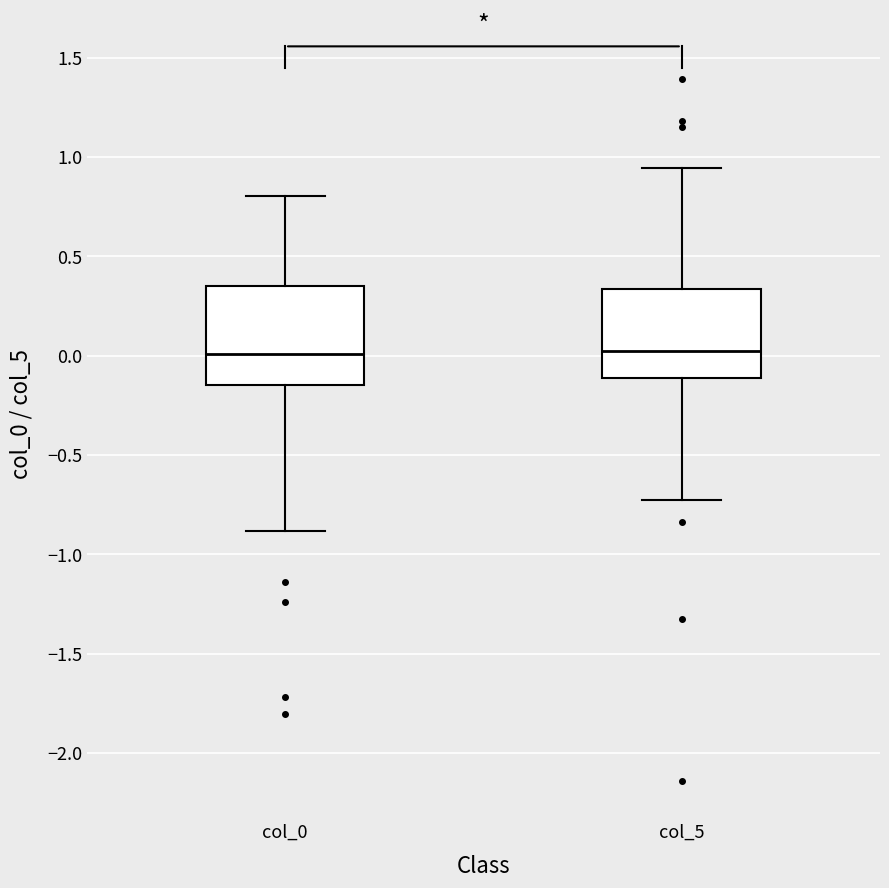

Where does the upper whisker of the box for col_5 end on the y-axis? The values are not printed on the chart, so give them approximately, as read against the axis.

0.95